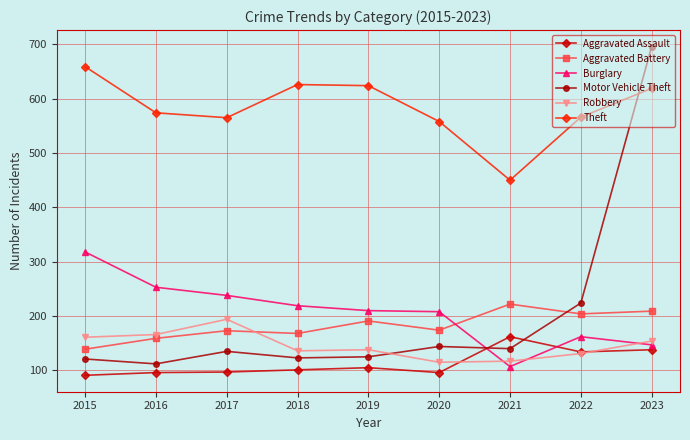

True or false: Burglary and Theft cross at least once.

False